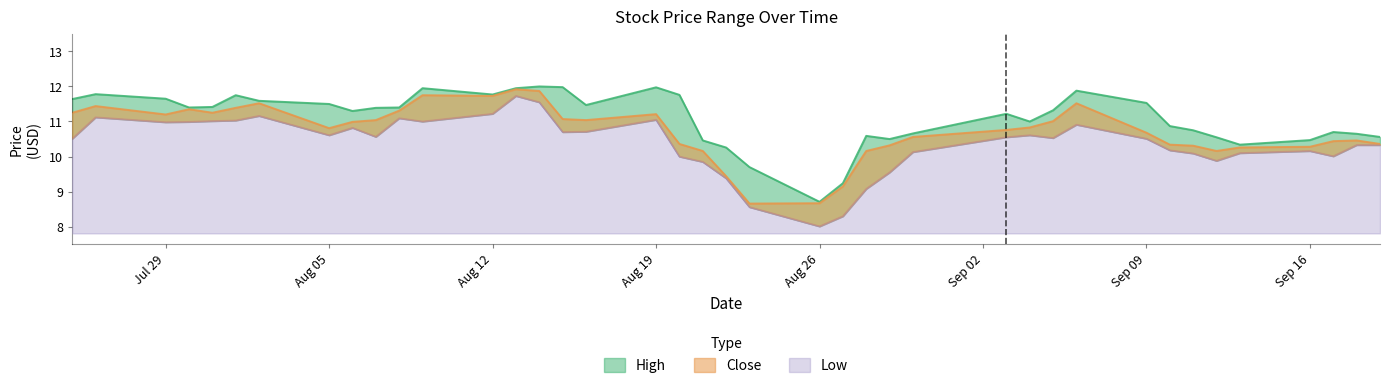

Reading right to left, extract all data points from this chart.

High: 10.6	10.7	10.7	10.5	10.3	10.6	10.8	10.9	11.5	11.9	11.3	11.0	11.2	10.7	10.5	10.6	9.2	8.7	9.7	10.3	10.5	11.8	12.0	11.5	12.0	12.0	11.9	11.8	11.9	11.4	11.4	11.3	11.5	11.6	11.8	11.4	11.4	11.7	11.8	11.6
Close: 10.4	10.5	10.4	10.3	10.3	10.2	10.3	10.3	10.7	11.5	11.0	10.8	10.8	10.6	10.3	10.2	9.2	8.7	8.7	9.4	10.2	10.4	11.2	11.0	11.1	11.9	11.9	11.7	11.8	11.3	11.0	11.0	10.8	11.5	11.4	11.2	11.3	11.2	11.4	11.2
Low: 10.3	10.3	10.0	10.2	10.1	9.9	10.1	10.2	10.5	10.9	10.5	10.6	10.6	10.1	9.6	9.1	8.3	8.0	8.6	9.4	9.8	10.0	11.1	10.7	10.7	11.6	11.7	11.2	11.0	11.1	10.6	10.8	10.6	11.2	11.0	11.0	11.0	11.0	11.1	10.5